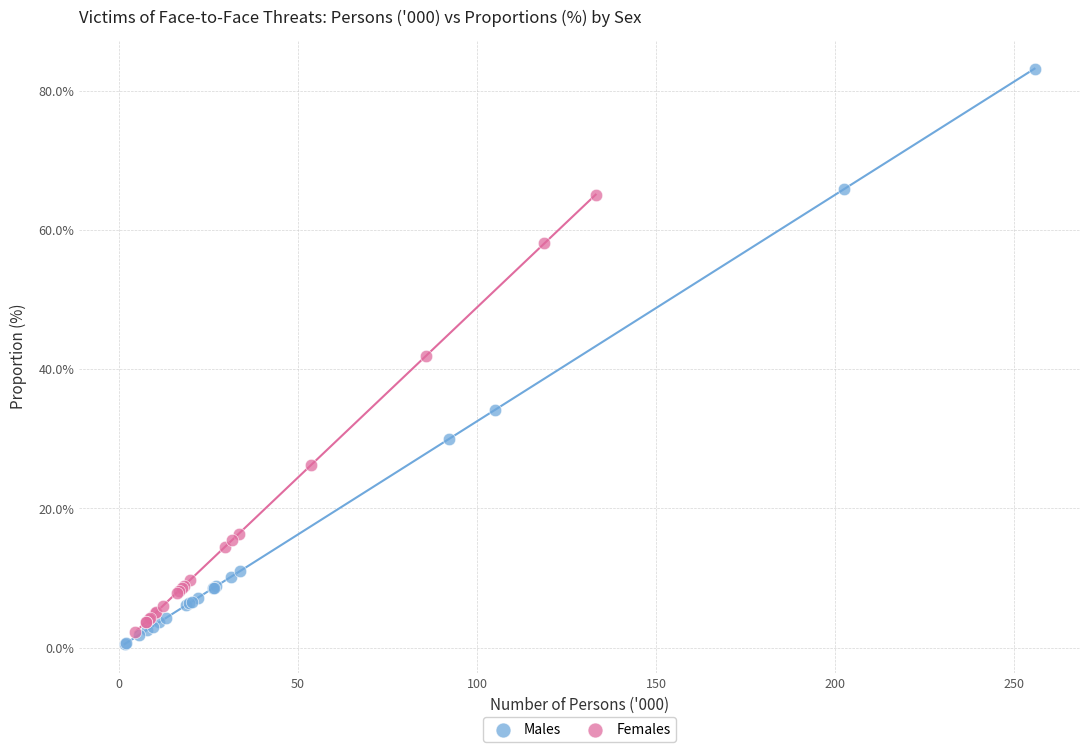

Which series contains the lowest Y value?

Males